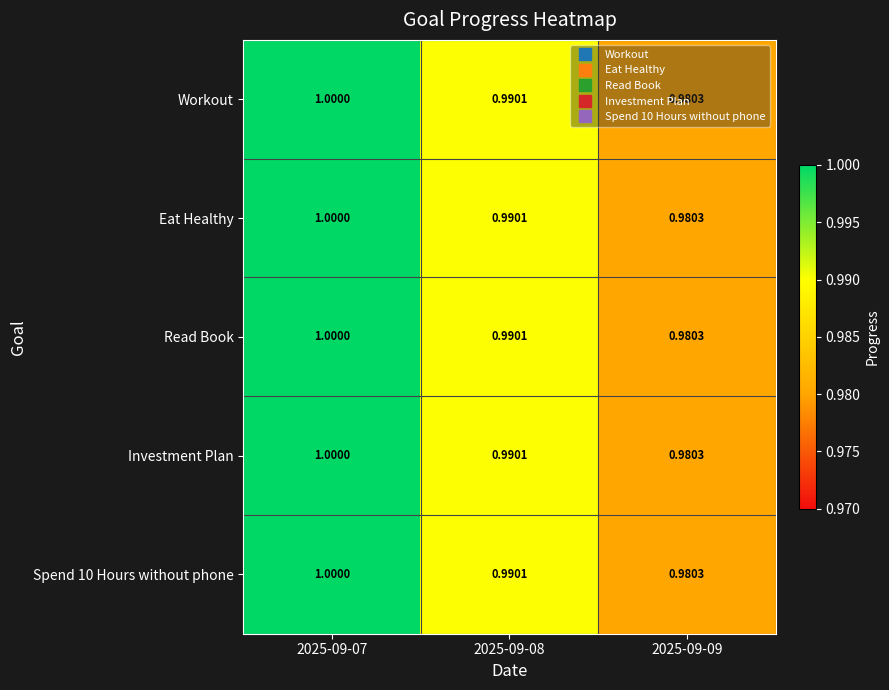

Is the value of Investment Plan at 2025-09-09 greater than the value of Spend 10 Hours without phone at 2025-09-08?

No